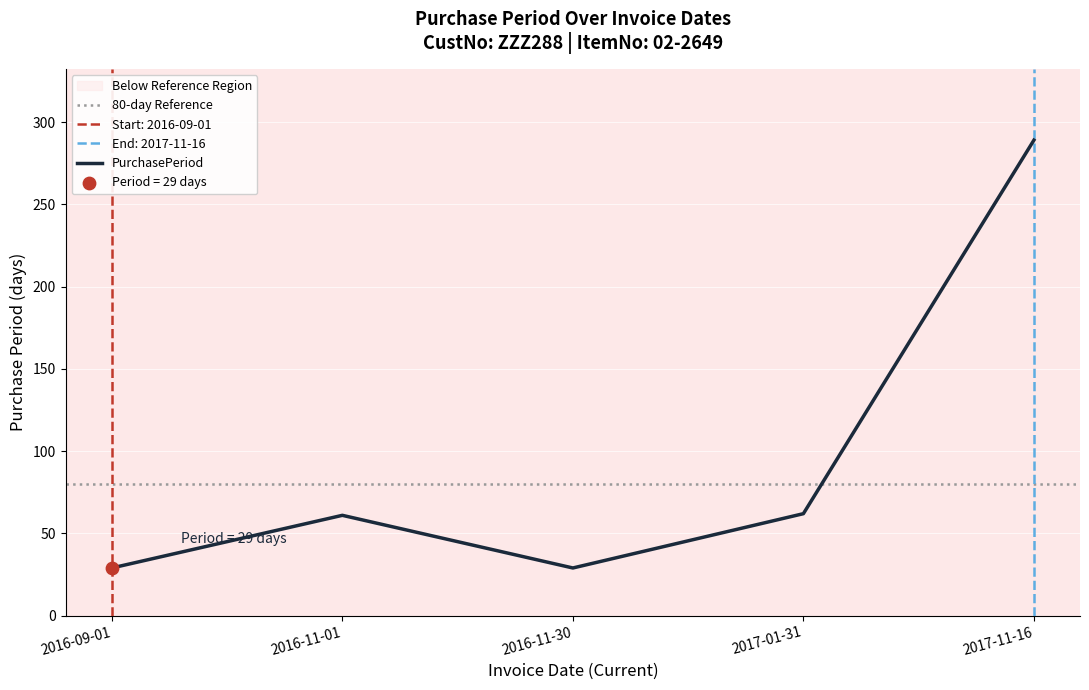

Approximately how many times larger is the value at 2016-11-01 compared to 2017-11-16?

0.2